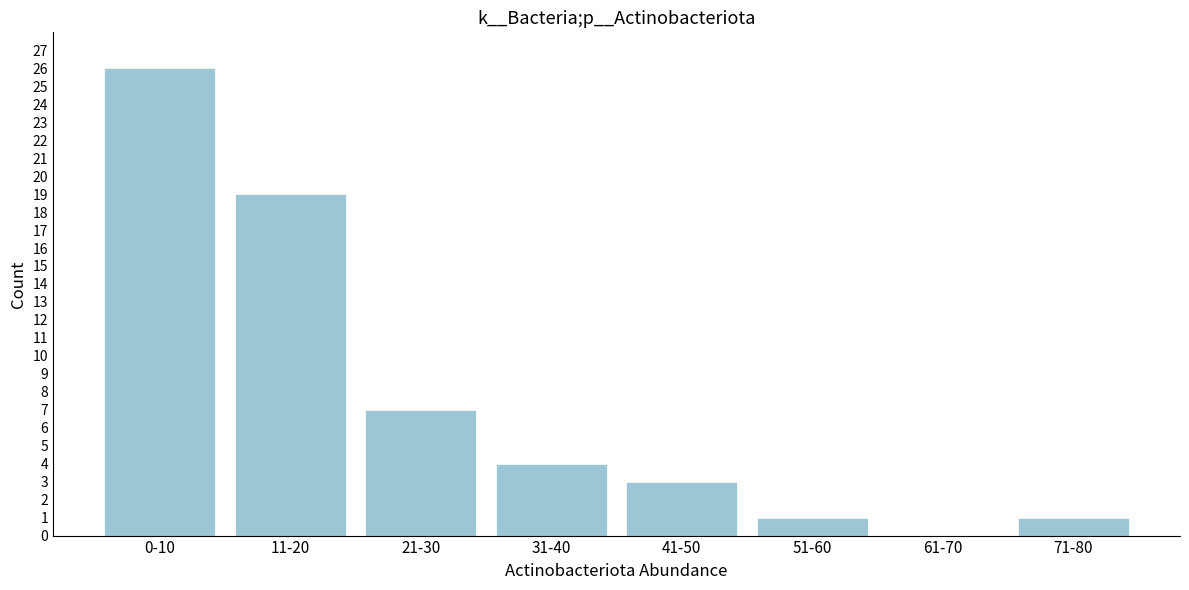

Reading left to right, transcribe all the data shown in this chart.

0-10=26	11-20=19	21-30=7	31-40=4	41-50=3	51-60=1	61-70=0	71-80=1